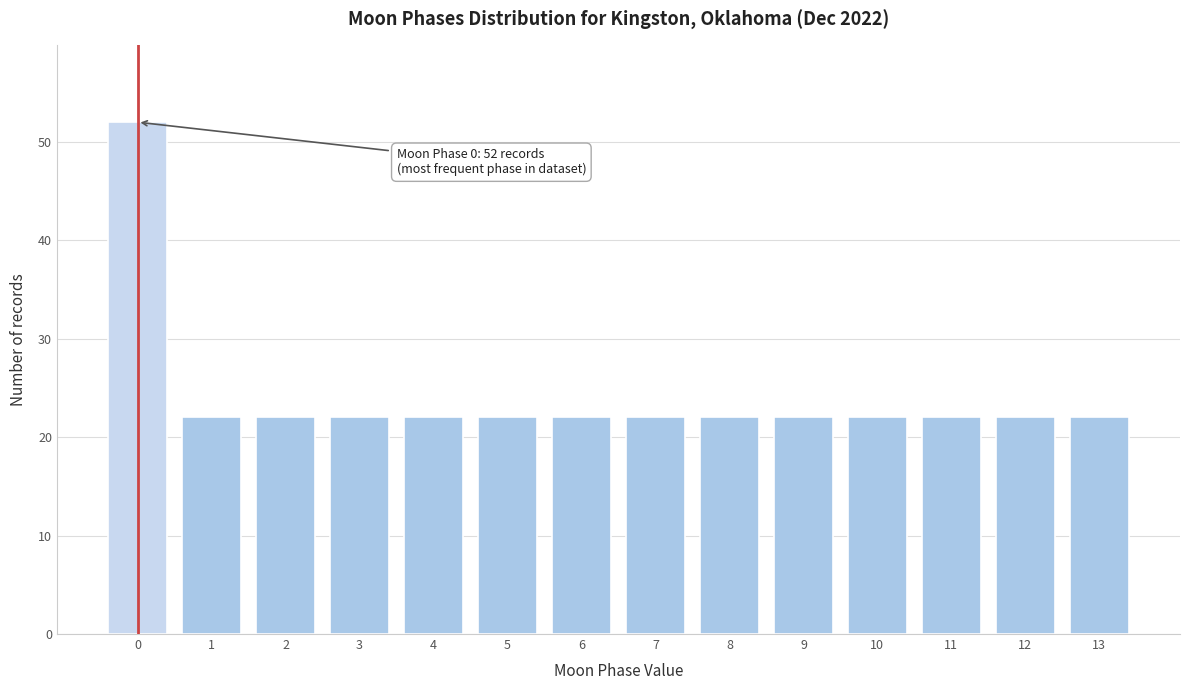

Reading left to right, what are all the values shown in this chart?

0=52	1=22	2=22	3=22	4=22	5=22	6=22	7=22	8=22	9=22	10=22	11=22	12=22	13=22